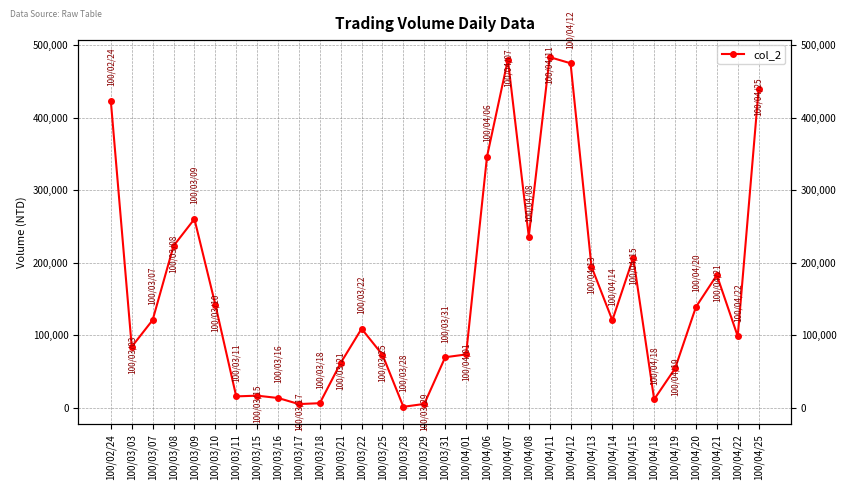

How many points are lower than both their immediate neighbors (excluding endpoints)?

8